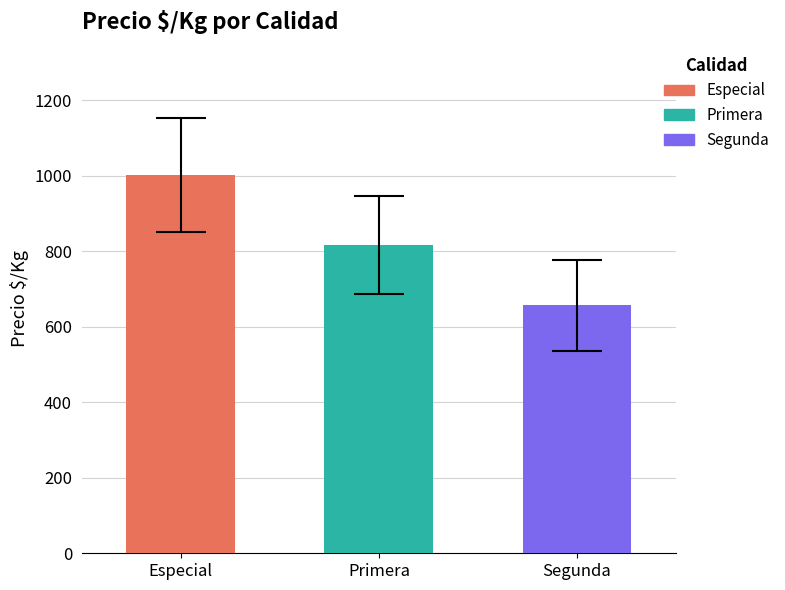

At which label does Primera first exceed 800?

Especial